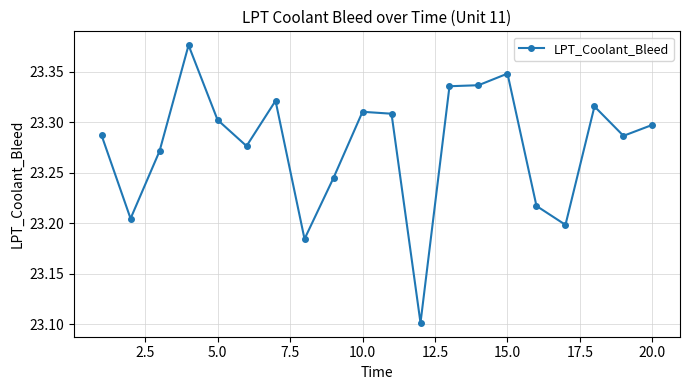

True or false: there are more than 1 points higher than both neighbors.

True